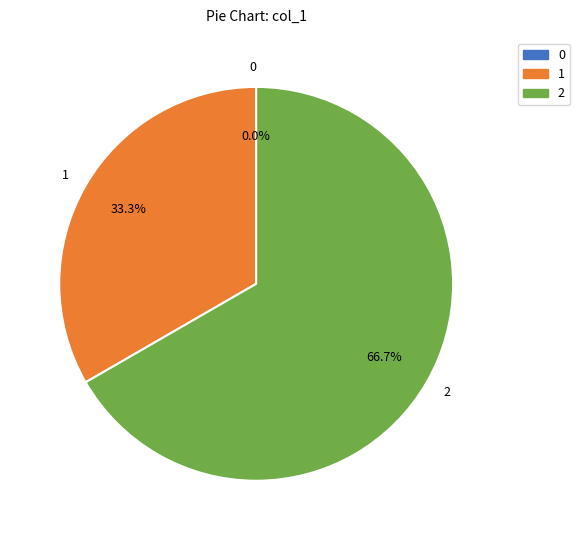

What percentage is NOT represented by 2?

33.3%